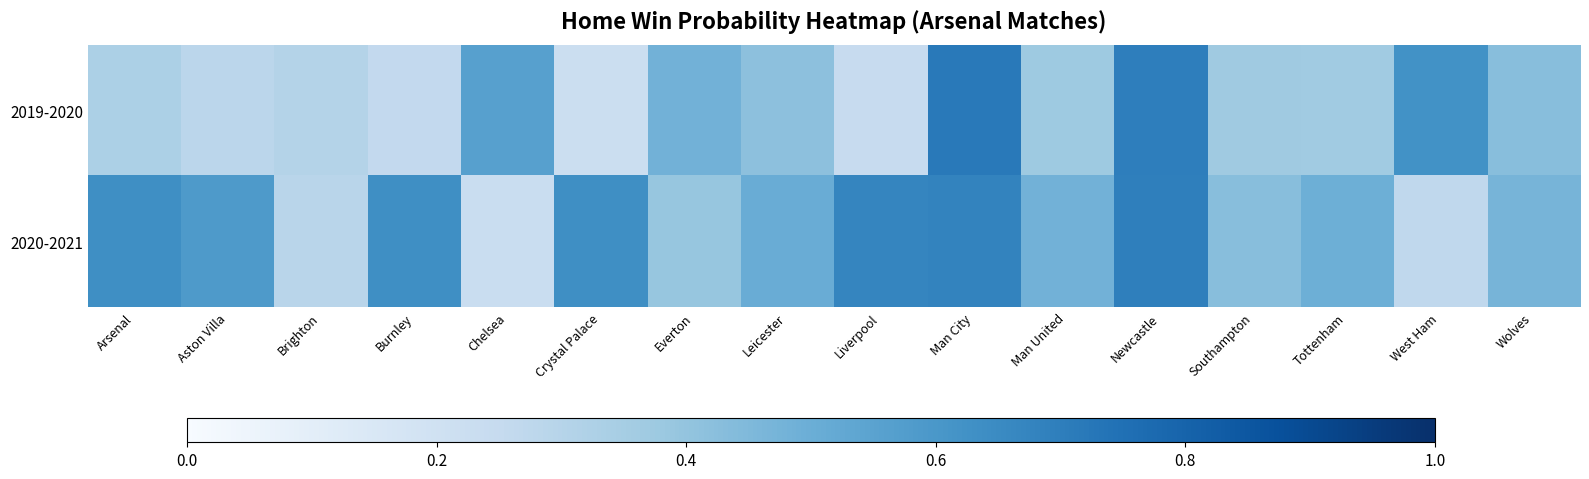

Rank the series by their average value, from lowest to highest.

2019-2020, 2020-2021